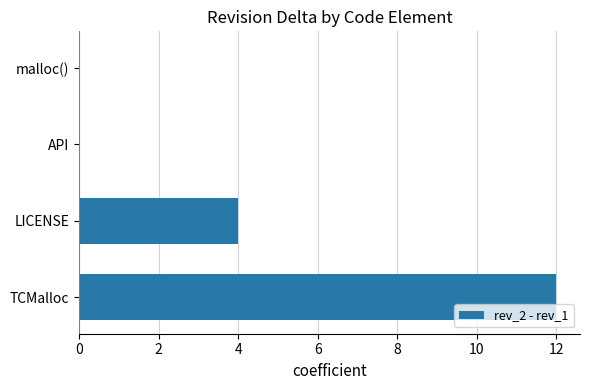

Where is the data nearest to the value 6?

LICENSE